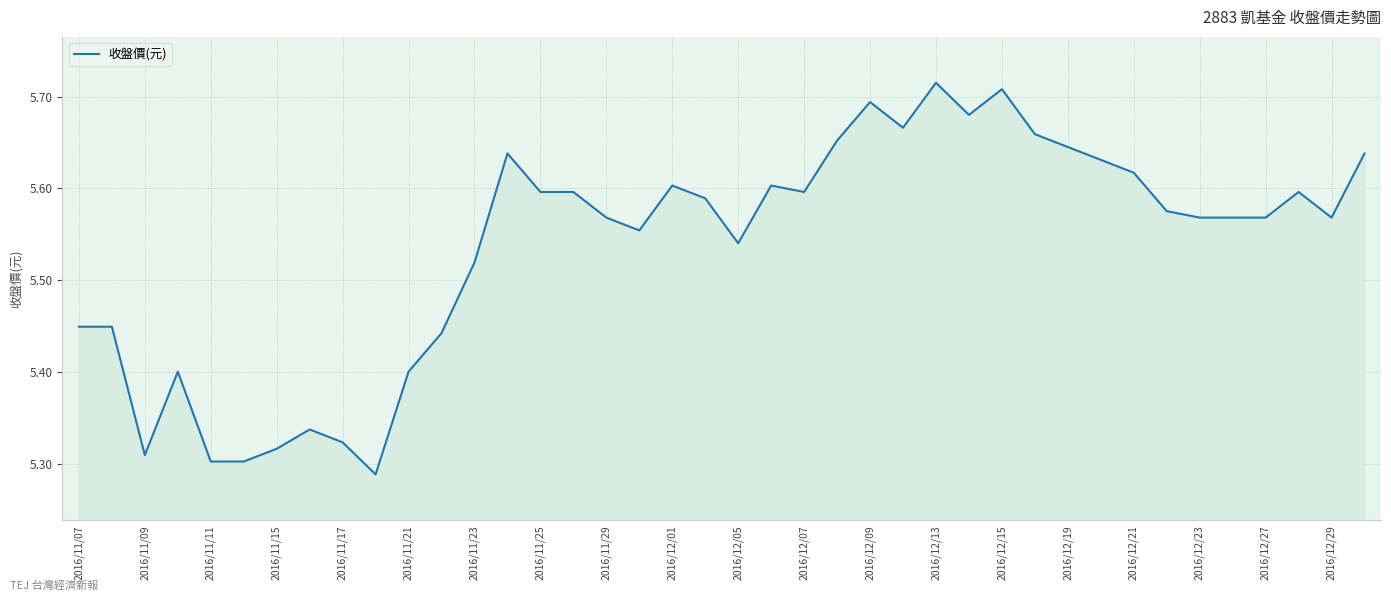

How many interior local valleys (lower than both neighbors) does the data have?

8